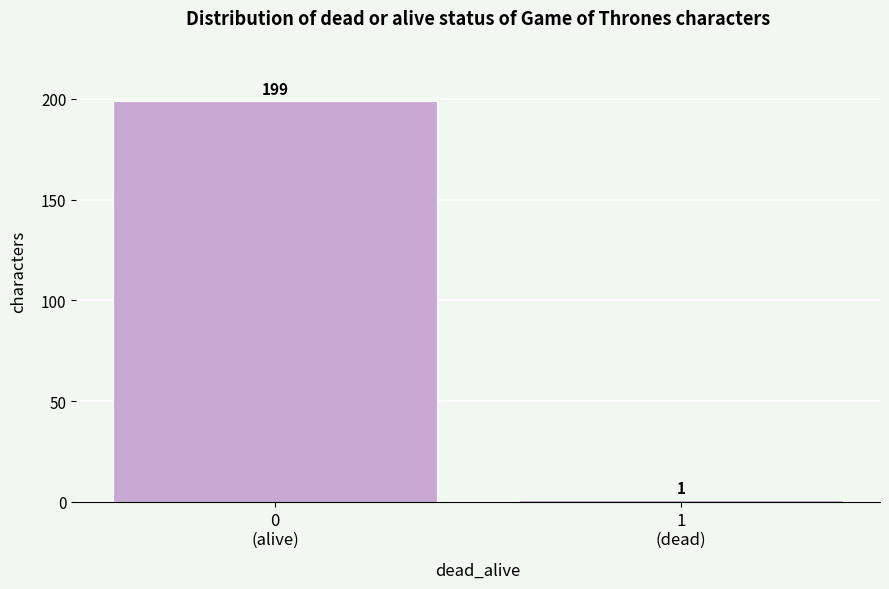

Reading left to right, transcribe all the data shown in this chart.

199	1